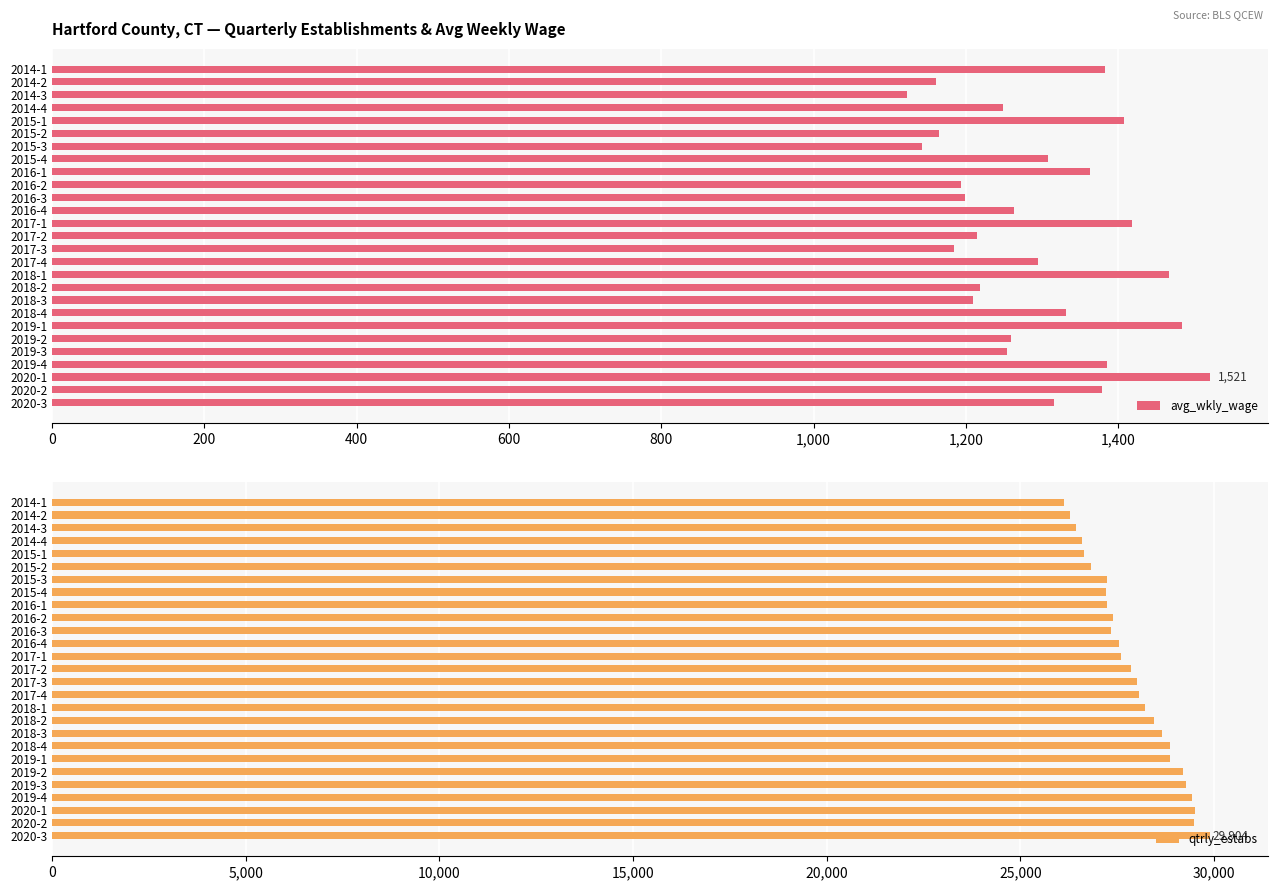

How many groups of bars are there?

27